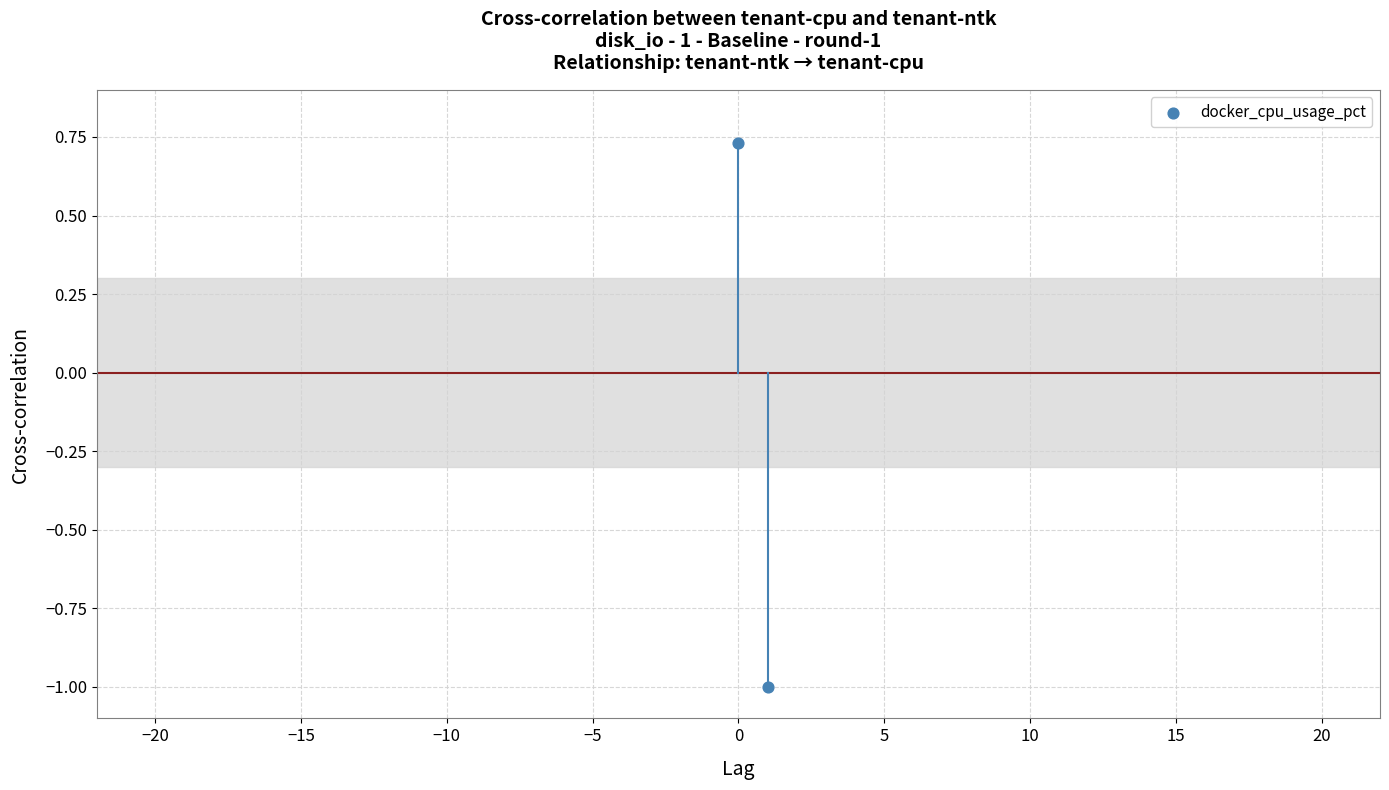

What is the range of Y values (max minus min)?

1.7